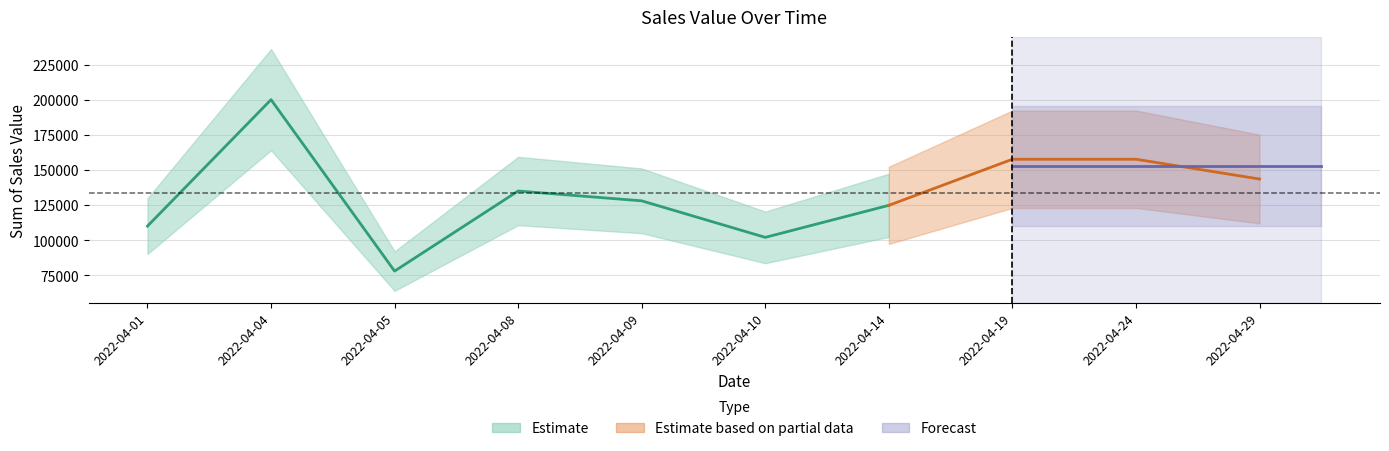

What is the value of the 6th point from the left?

102000